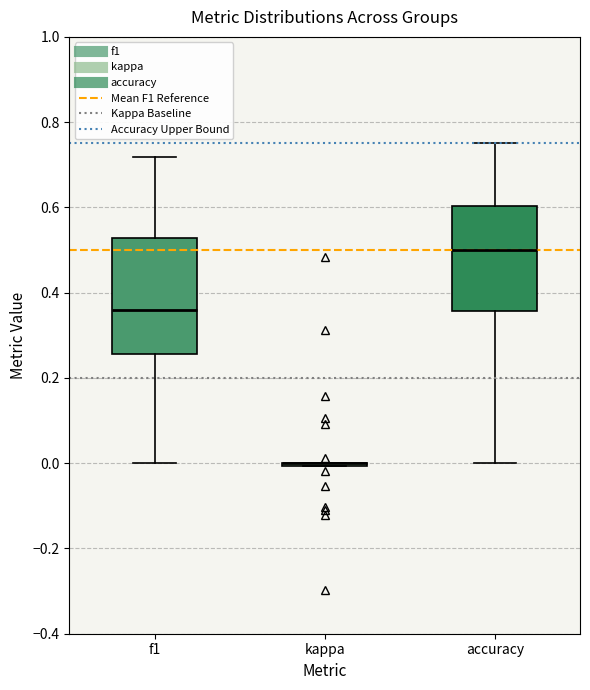

Reading left to right, transcribe this box plot: for each box, give where its median line is, the range the box spans, and where its two whiskers end, as read against the y-axis. The values are not printed on the chart, so give them approximately, as read against the axis.

f1: median 0.36, box 0.26 to 0.52, whiskers 0.00 to 0.72
kappa: box collapsed to a line at 0.00, whiskers 0.00 to 0.00
accuracy: median 0.50, box 0.36 to 0.60, whiskers 0.00 to 0.76